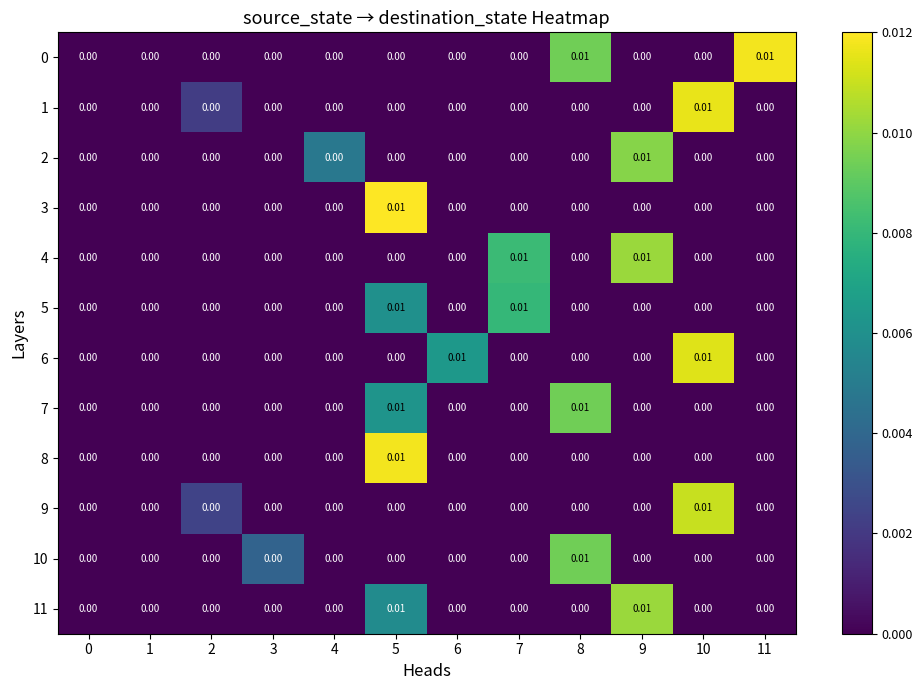

How many categories are shown in the chart?

12